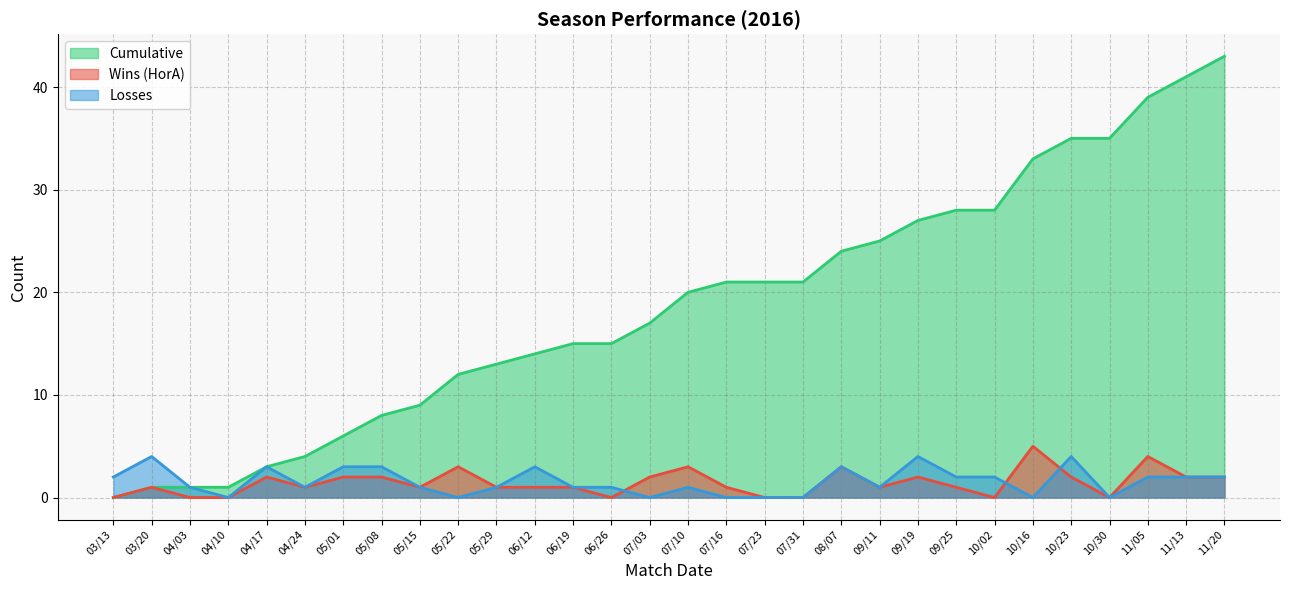

True or false: Cumulative has a value of 9 at 05/15.

True